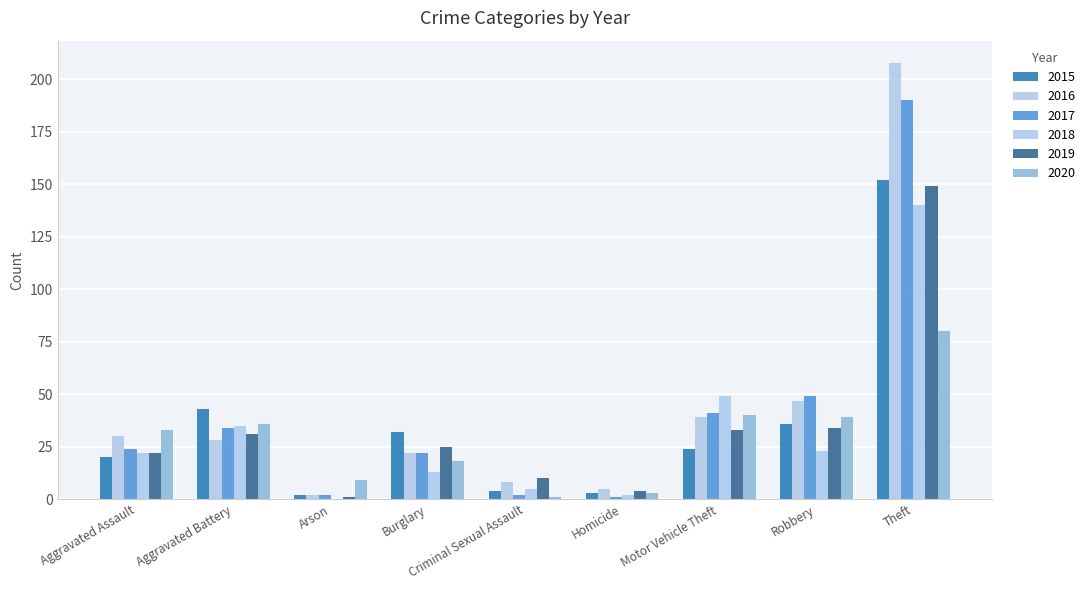

Rank the series by their maximum value, from lowest to highest.

2020, 2018, 2019, 2015, 2017, 2016